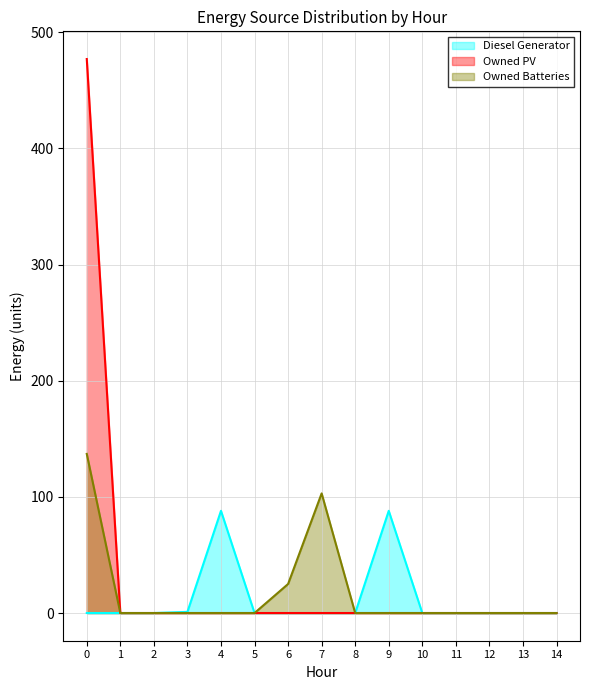

Reading left to right, transcribe all the data shown in this chart.

Diesel Generator: 0=0	1=0	2=0	3=1	4=88	5=0	6=0	7=0	8=0	9=88	10=0	11=0	12=0	13=0	14=0
Owned PV: 0=477	1=0	2=0	3=0	4=0	5=0	6=0	7=0	8=0	9=0	10=0	11=0	12=0	13=0	14=0
Owned Batteries: 0=137	1=0	2=0	3=0	4=0	5=0	6=25	7=103	8=0	9=0	10=0	11=0	12=0	13=0	14=0